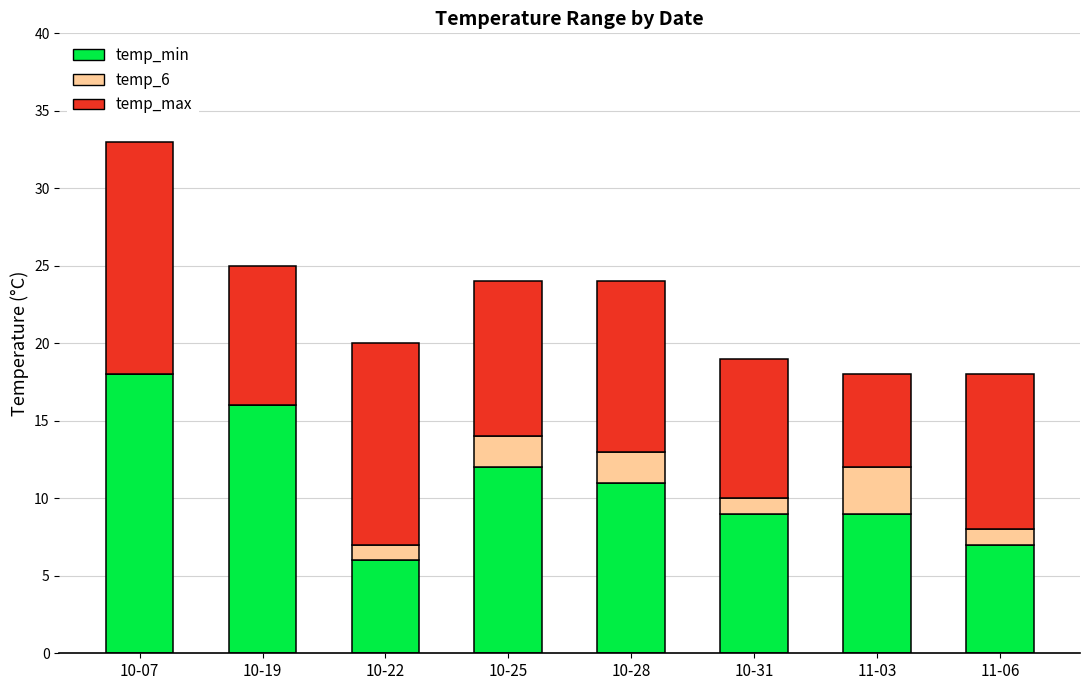

At which category is the sum across all series the highest?

10-07